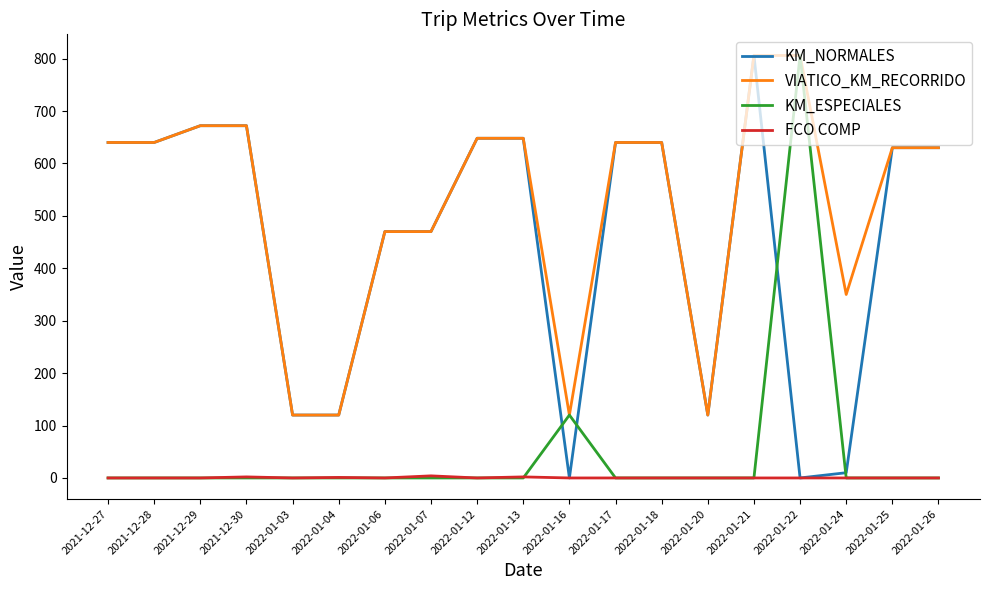

What are all the series names shown in the legend?

KM_NORMALES, VIATICO_KM_RECORRIDO, KM_ESPECIALES, FCO COMP